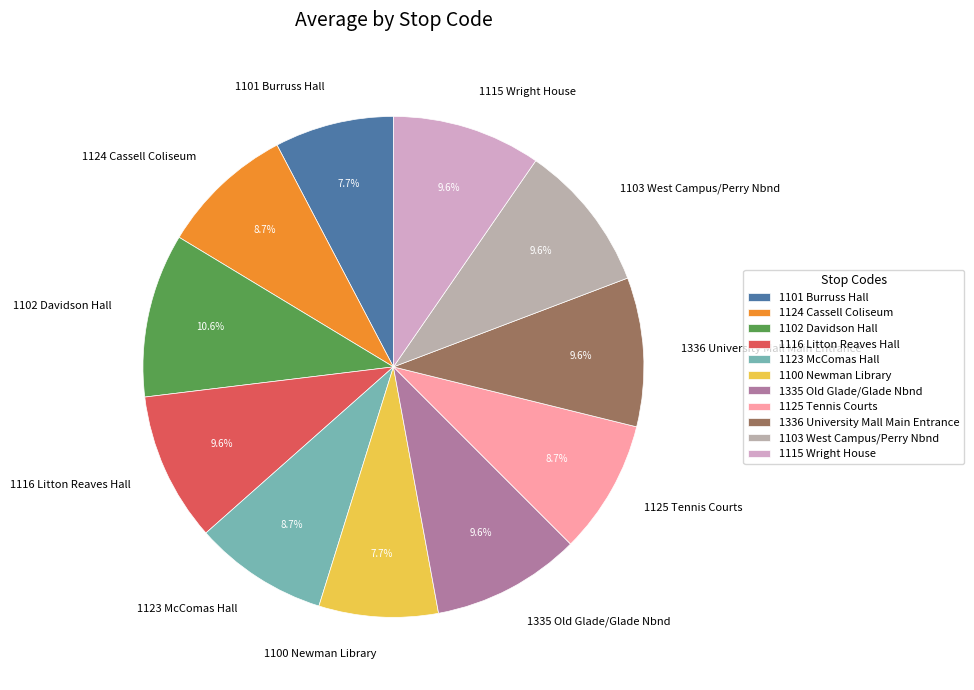

What percentage is the 1335 Old Glade/Glade Nbnd slice, to the nearest percent?

10%